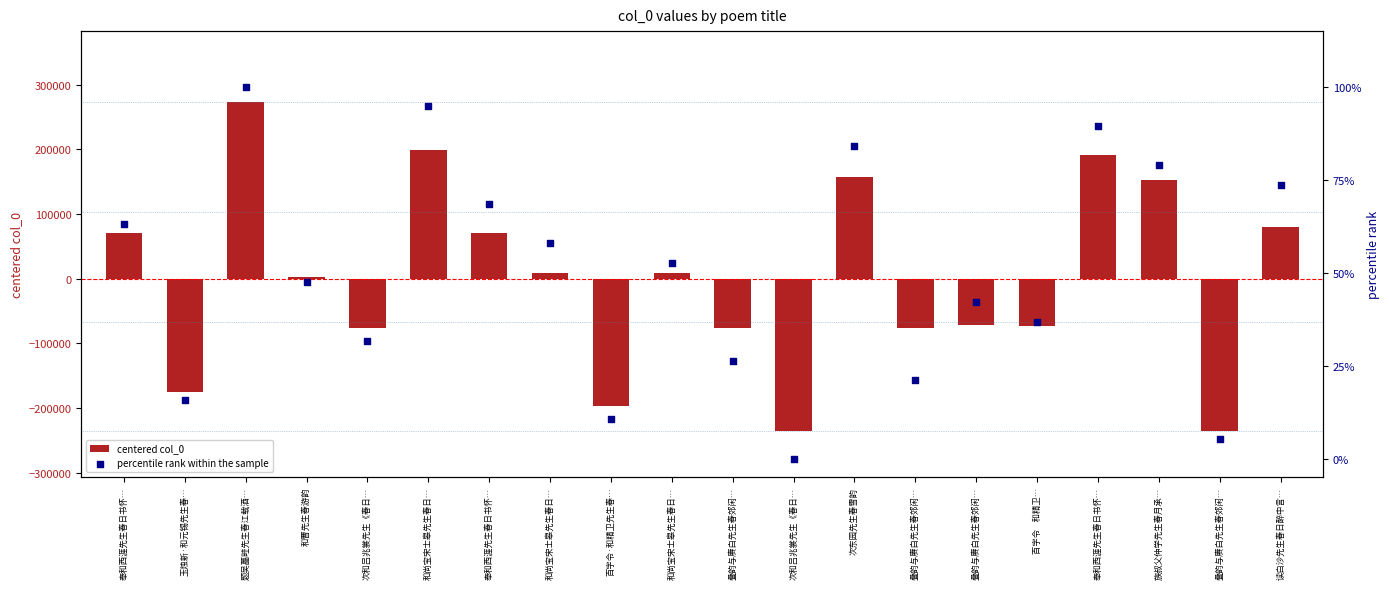

Which series reaches the minimum Y coordinate?

centered col_0